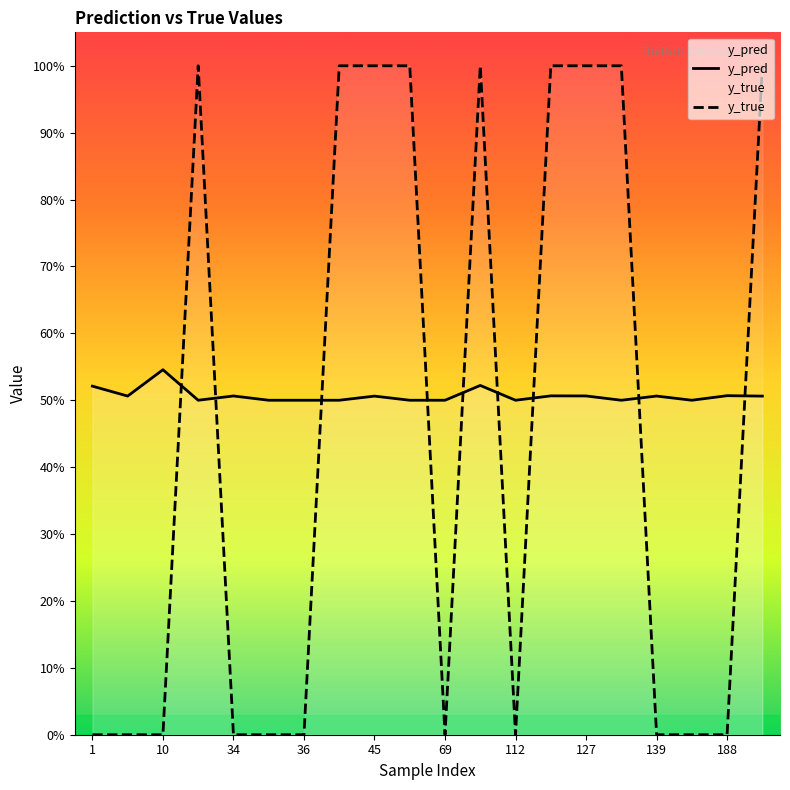

What is the maximum value for y_pred?

0.5